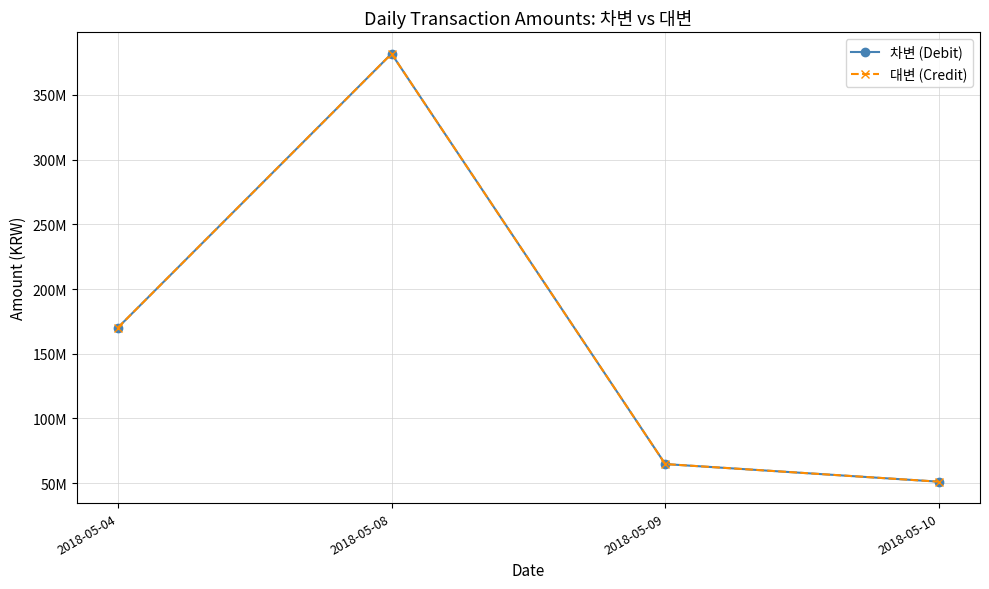

Between 2018-05-09 and 2018-05-08, which is larger?

2018-05-08